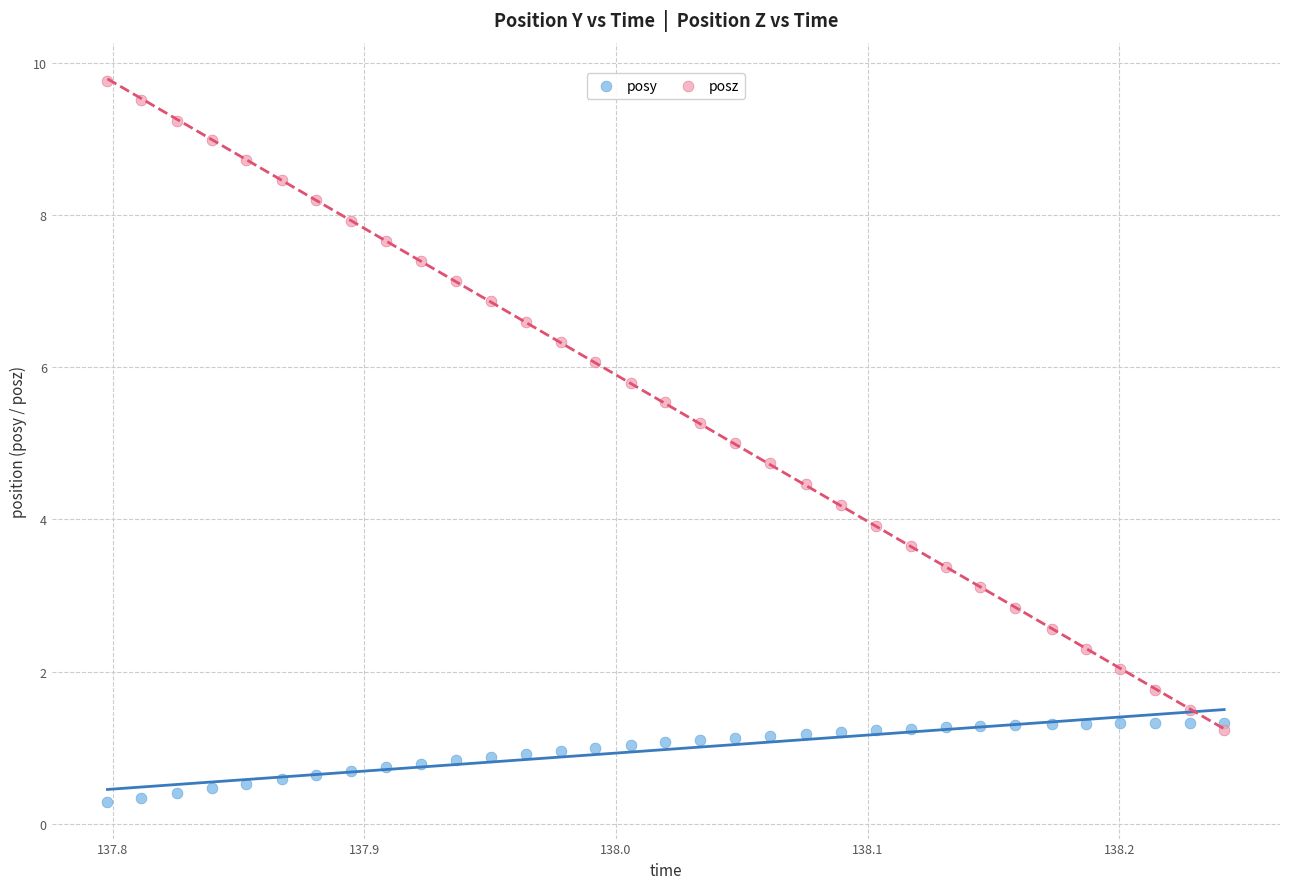

What are all the series names shown in the legend?

posy, posz